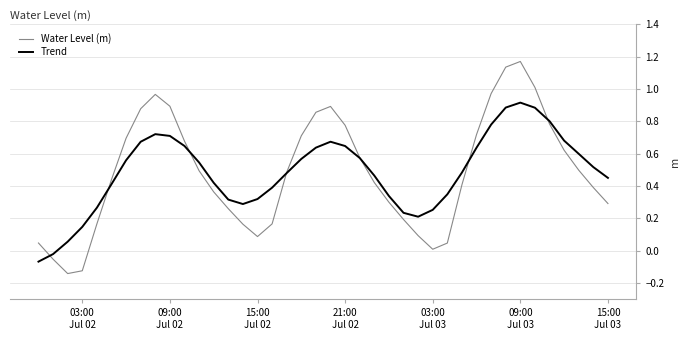

Which series has the largest range (max minus min)?

Water Level (m)